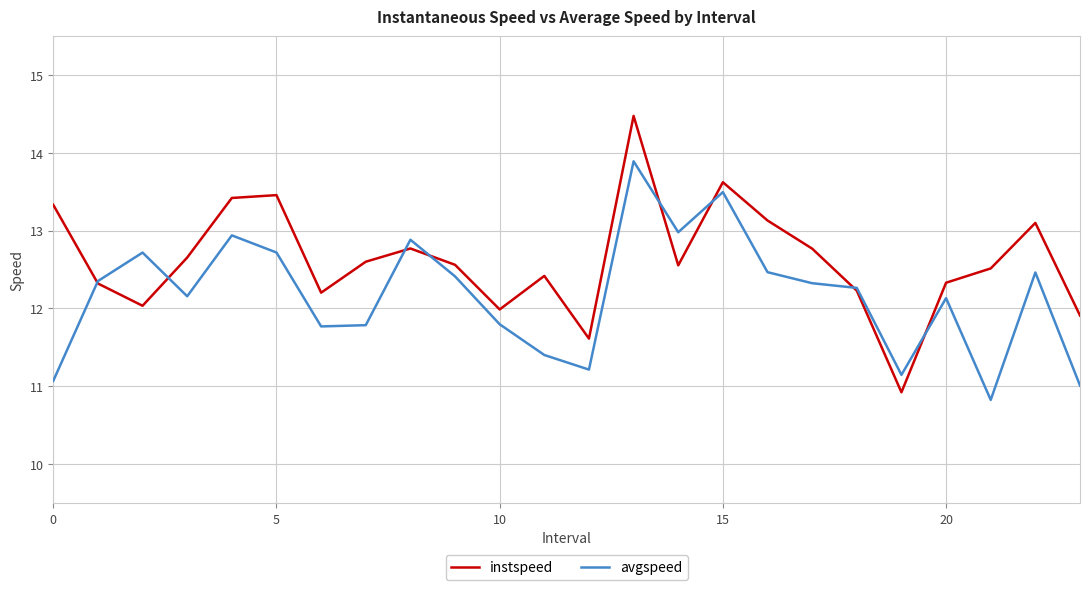

How many values in the avgspeed series are below 12?

9